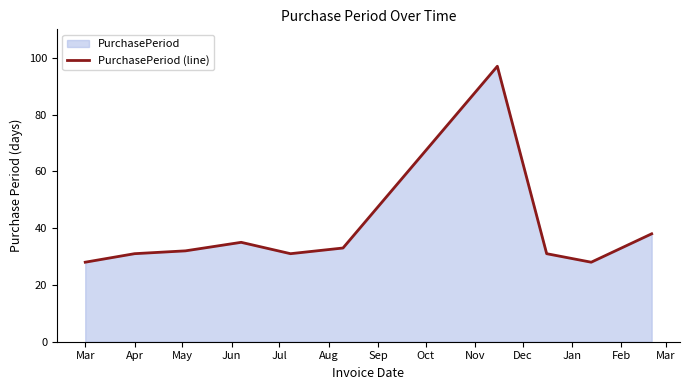

Reading left to right, list all the values displayed in this chart.

28	31	32	35	31	33	97	31	28	38